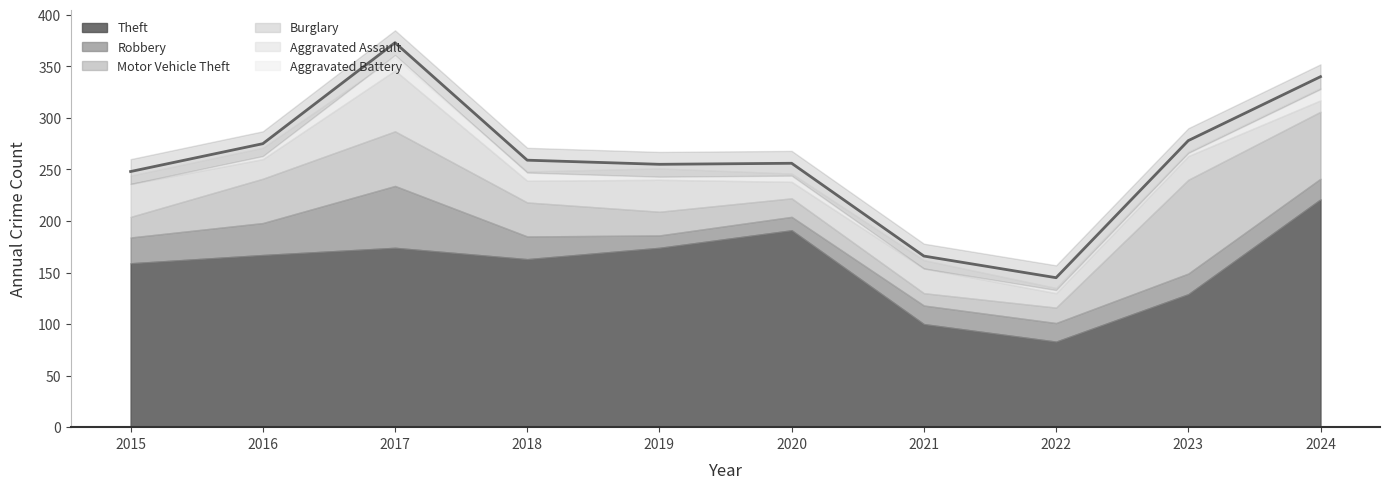

List the labels in order of Theft value, smallest first.

2022, 2021, 2023, 2015, 2018, 2016, 2017, 2019, 2020, 2024